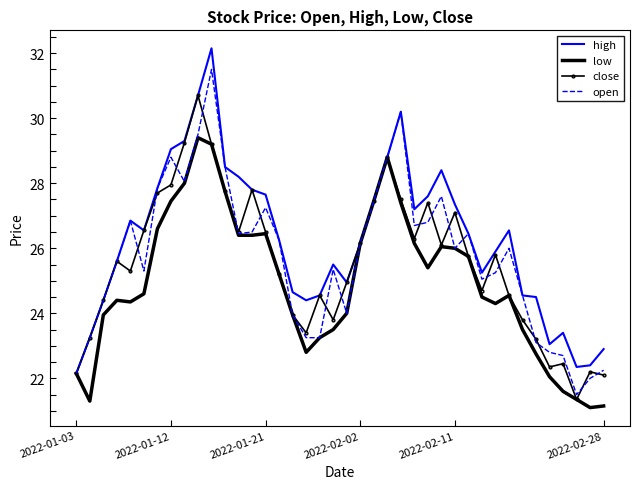

Rank the series by their maximum value, from highest to lowest.

high, open, close, low